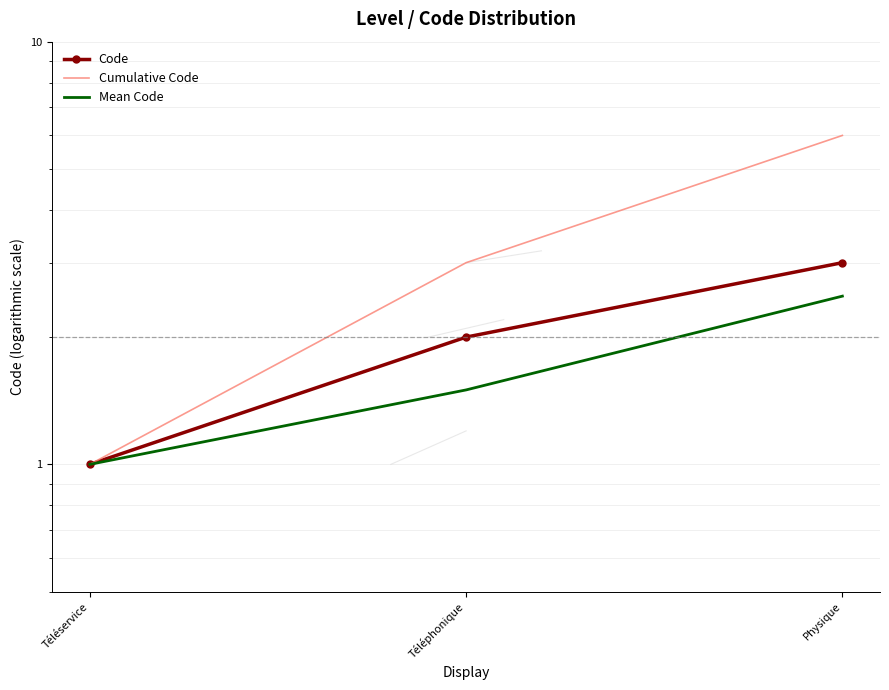

What is the greatest value displayed?

6.0